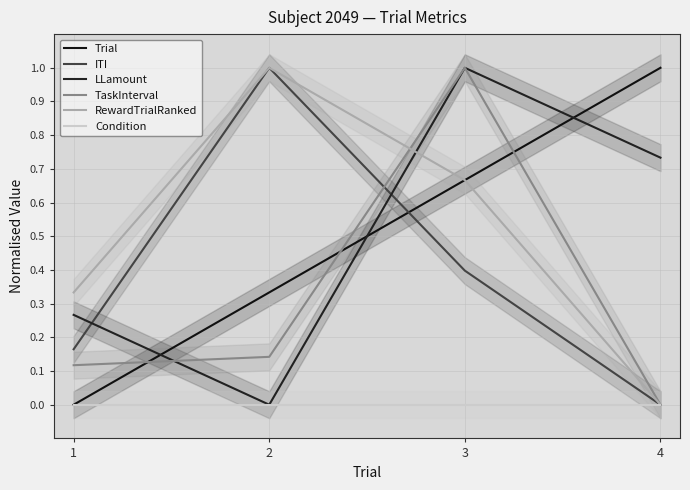

Rank the series at 3 from highest to lowest value.

LLamount, TaskInterval, Trial, RewardTrialRanked, ITI, Condition